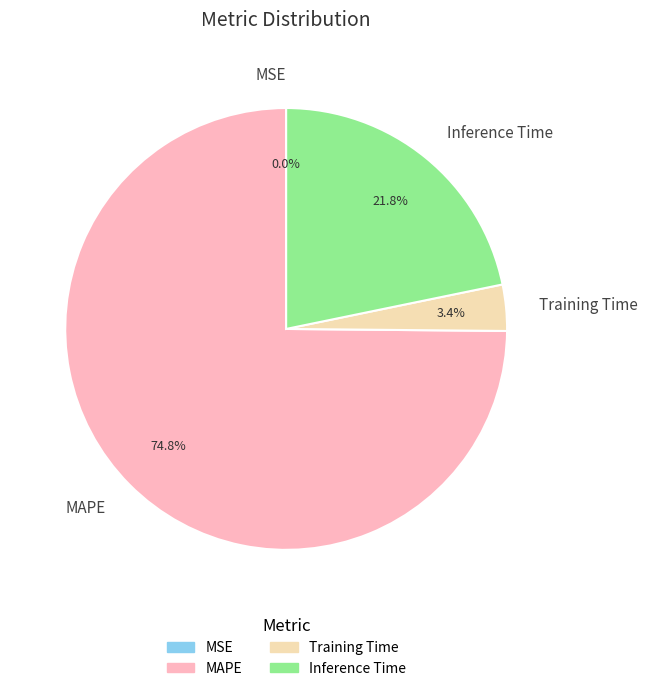

What is the largest slice in the pie chart?

MAPE